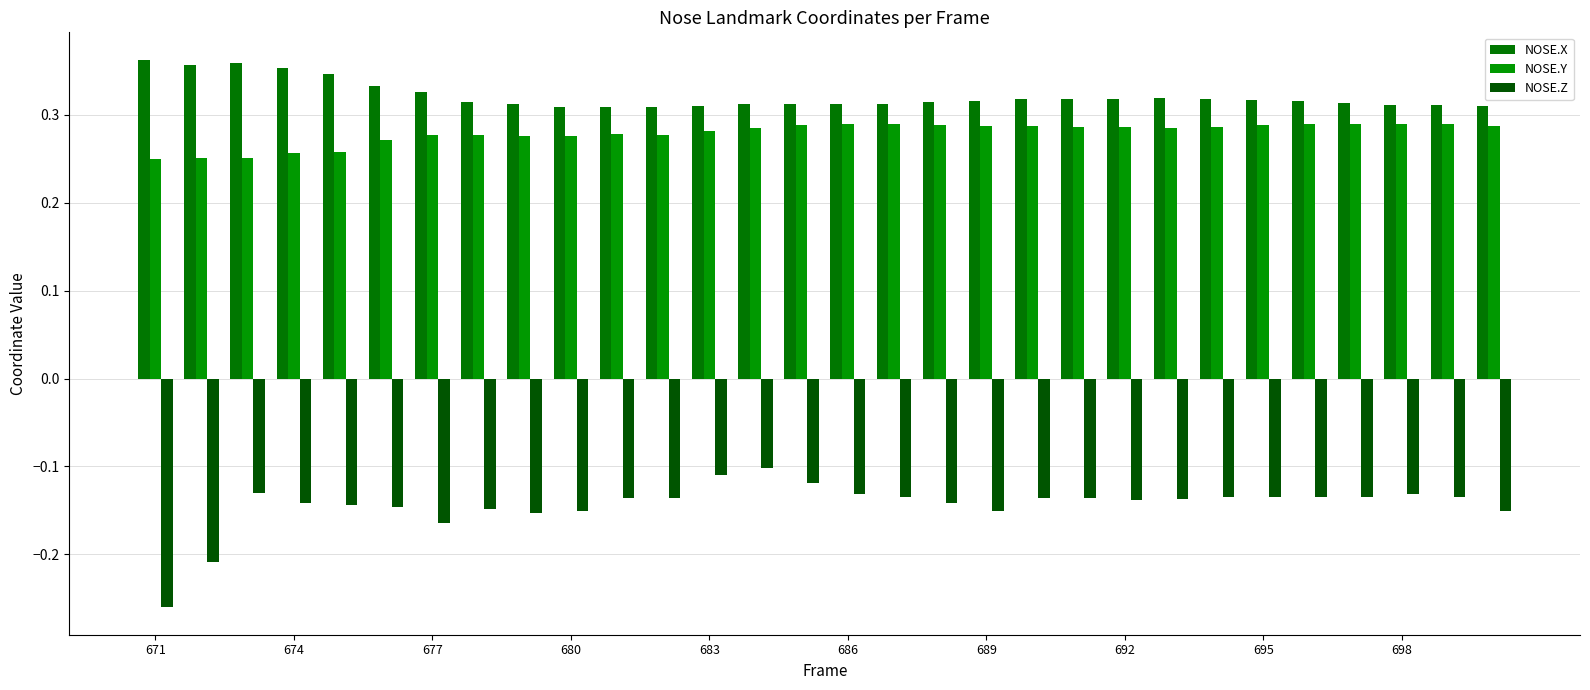

At how many categories does at least one series exceed 0?

30